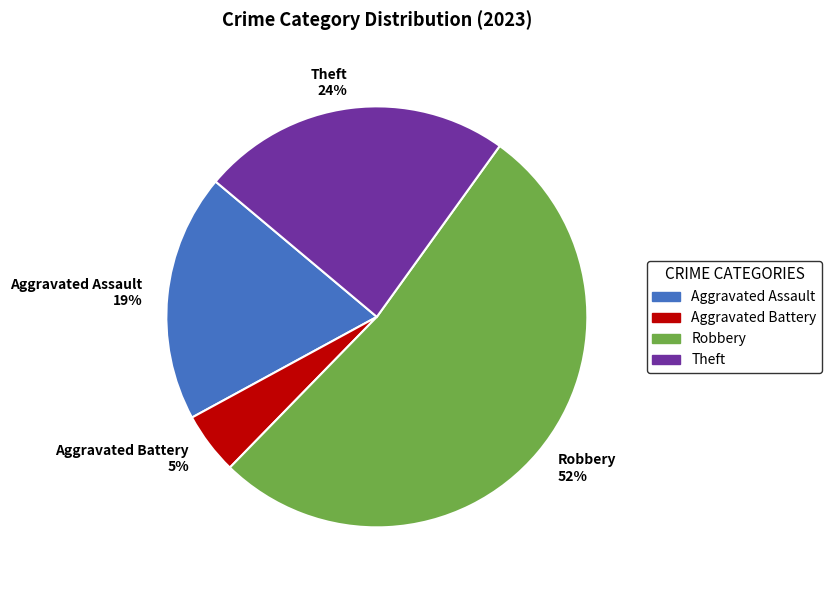

To the nearest percent, what portion does Theft represent?

24%